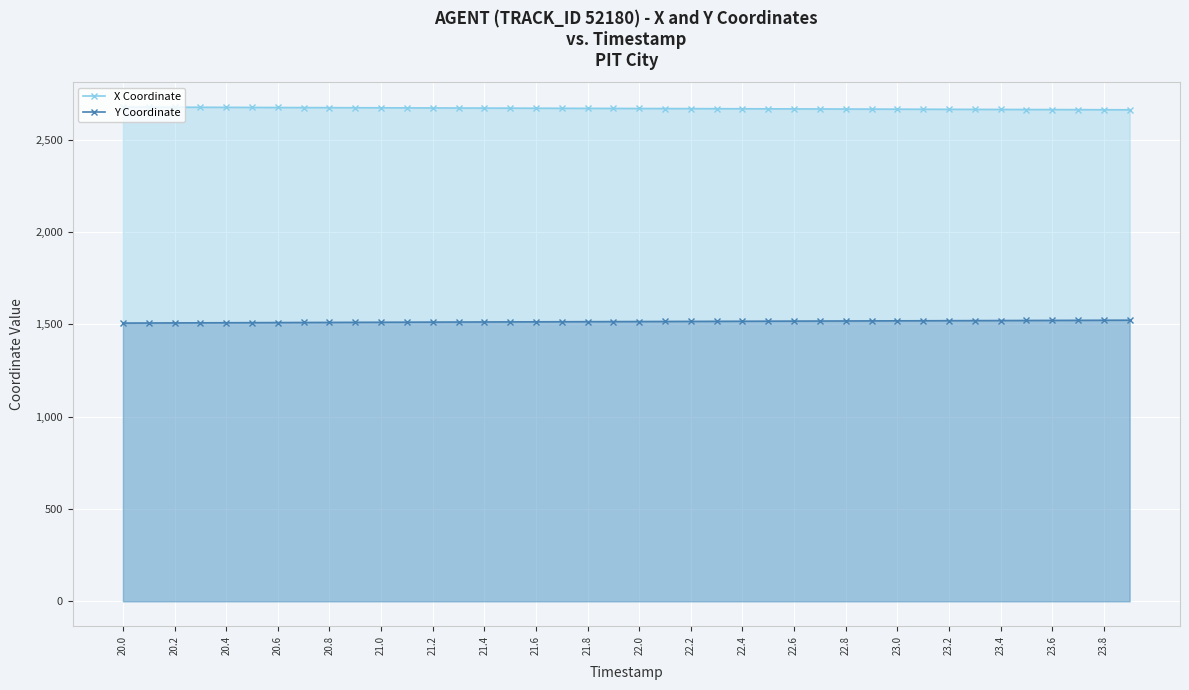

What is the spread (max minus min) of values at 21.8?

1154.8